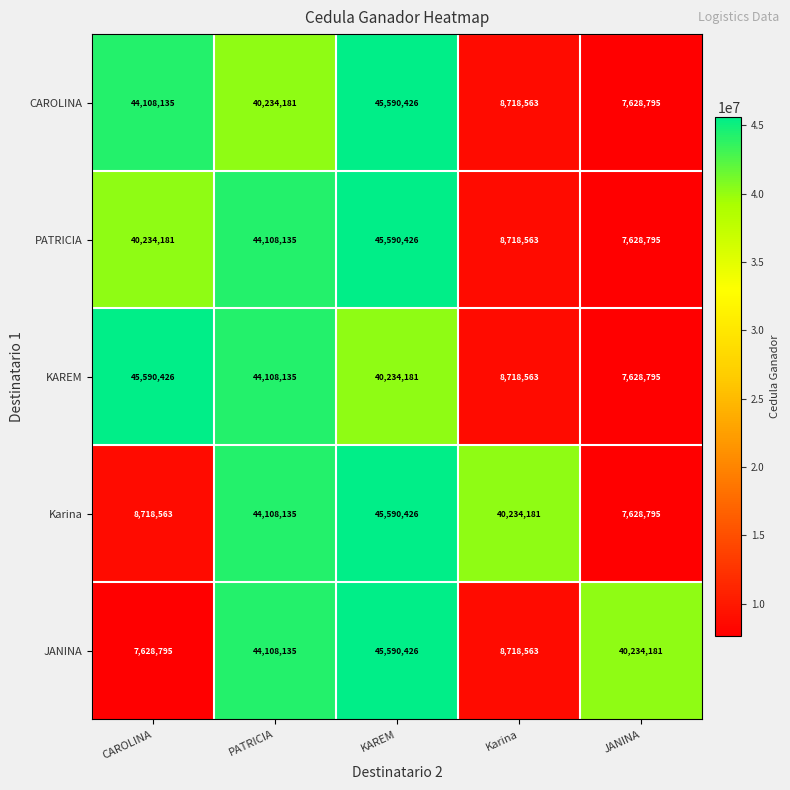

True or false: PATRICIA has a value of 7628795 at JANINA.

True